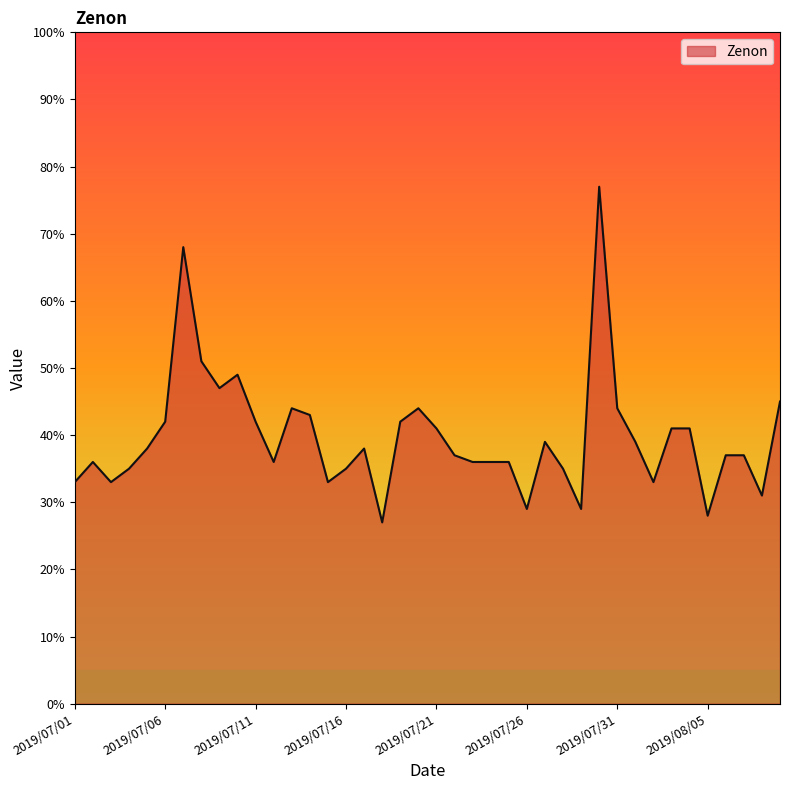

What is the average value?

40